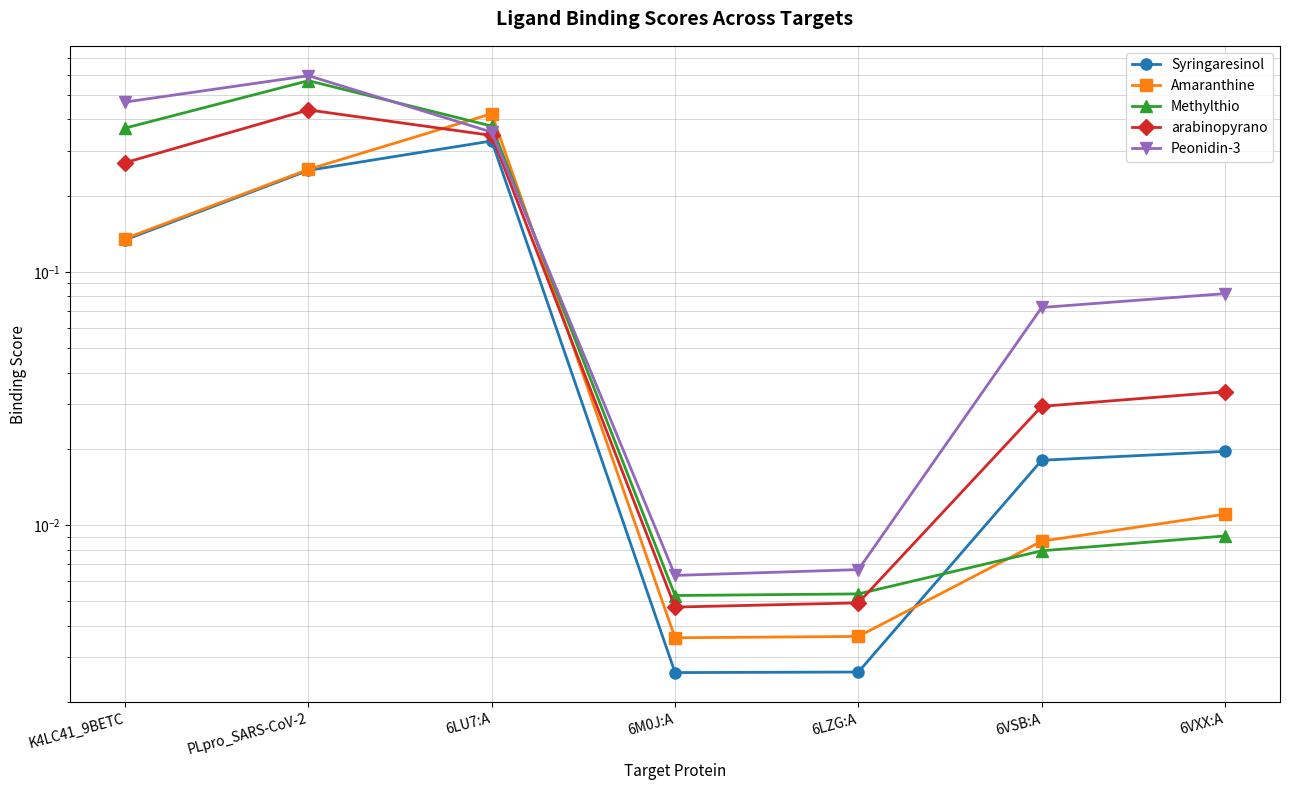

What are all the series names shown in the legend?

Syringaresinol, Amaranthine, Methylthio, arabinopyrano, Peonidin-3